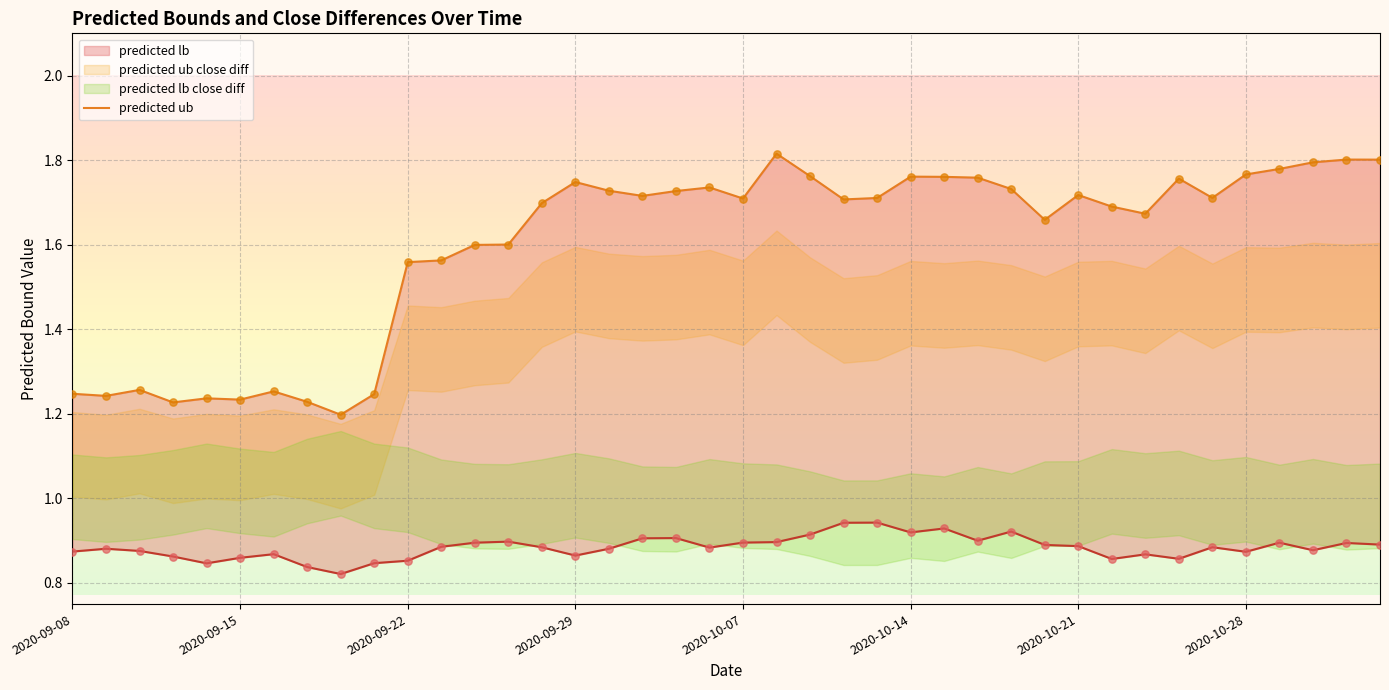

Which series has the widest spread of Y values?

predicted ub